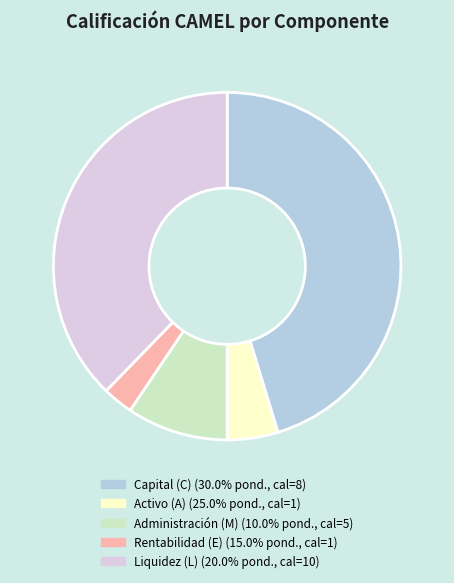

What is the smallest slice in the pie chart?

Rentabilidad (E)